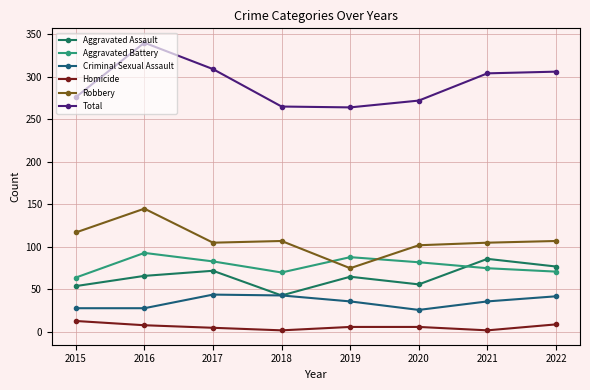

Count the number of data series in this chart.

6